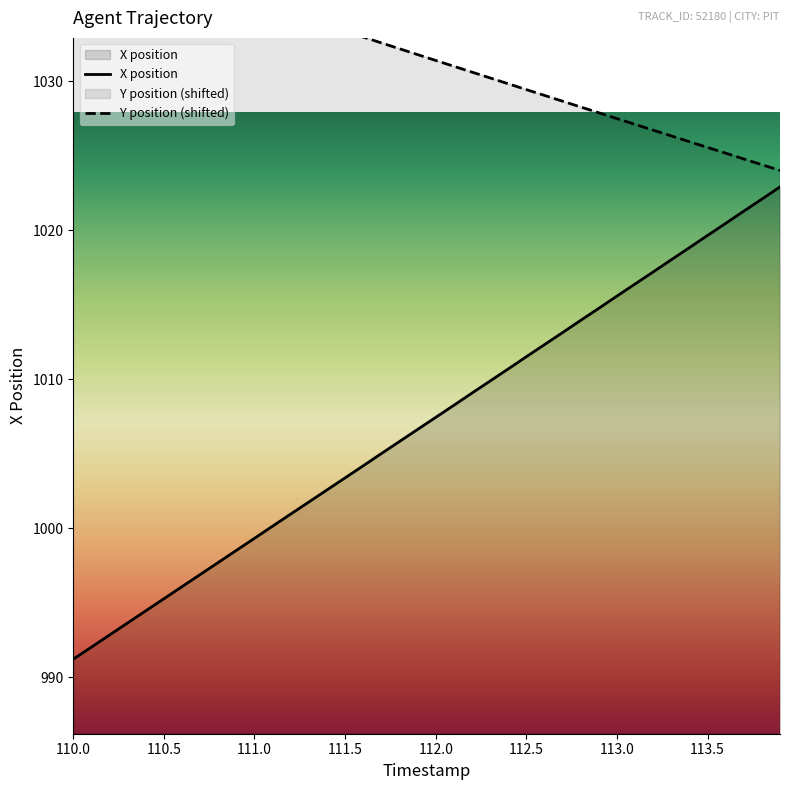

The X position series shows 318.2 at 111.5. True or false?

False